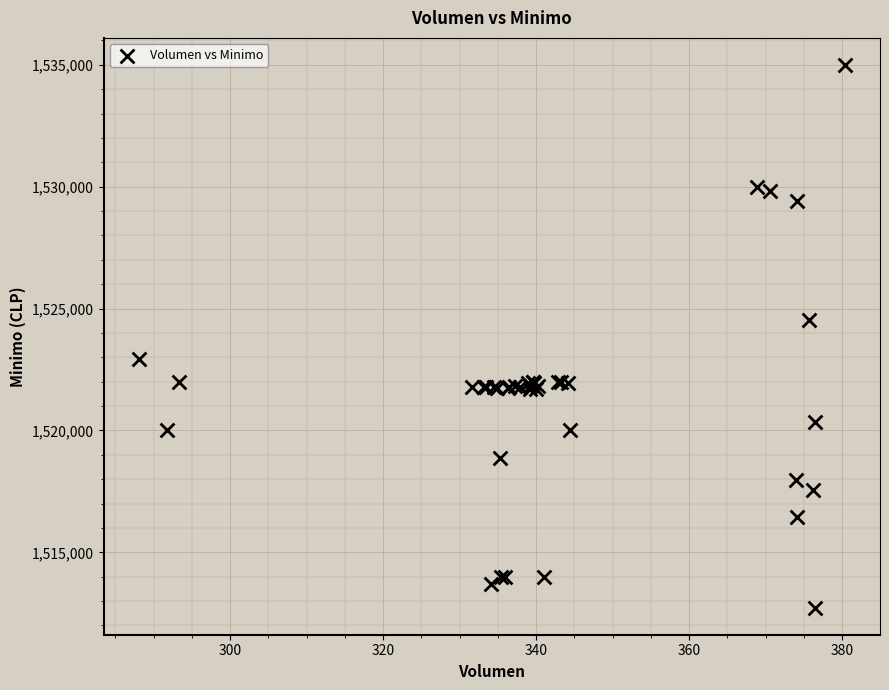

What Y value in the scatter plot is closest to 1523862?

1524513